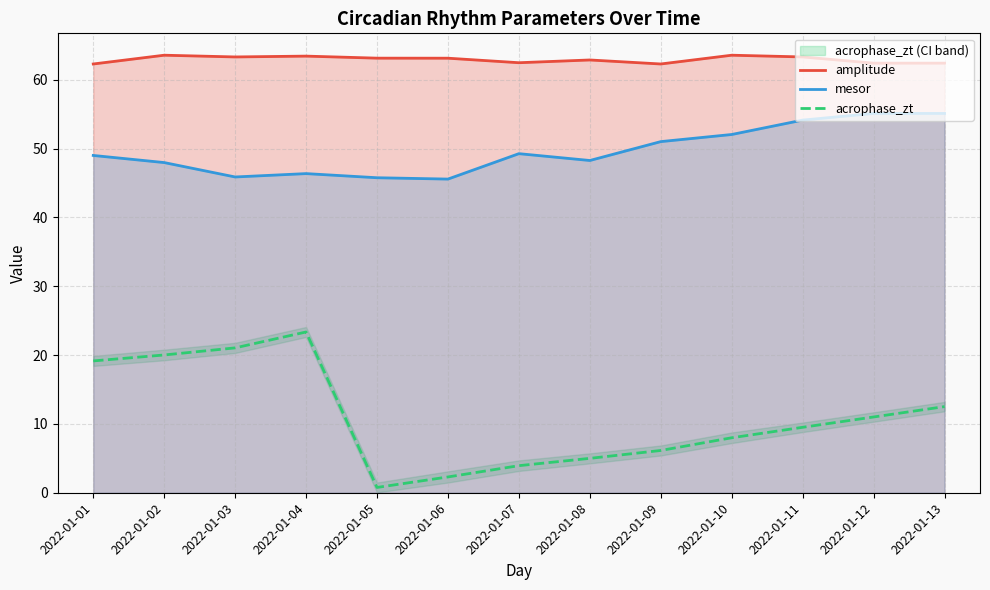

True or false: mesor and acrophase_zt intersect in this chart.

False